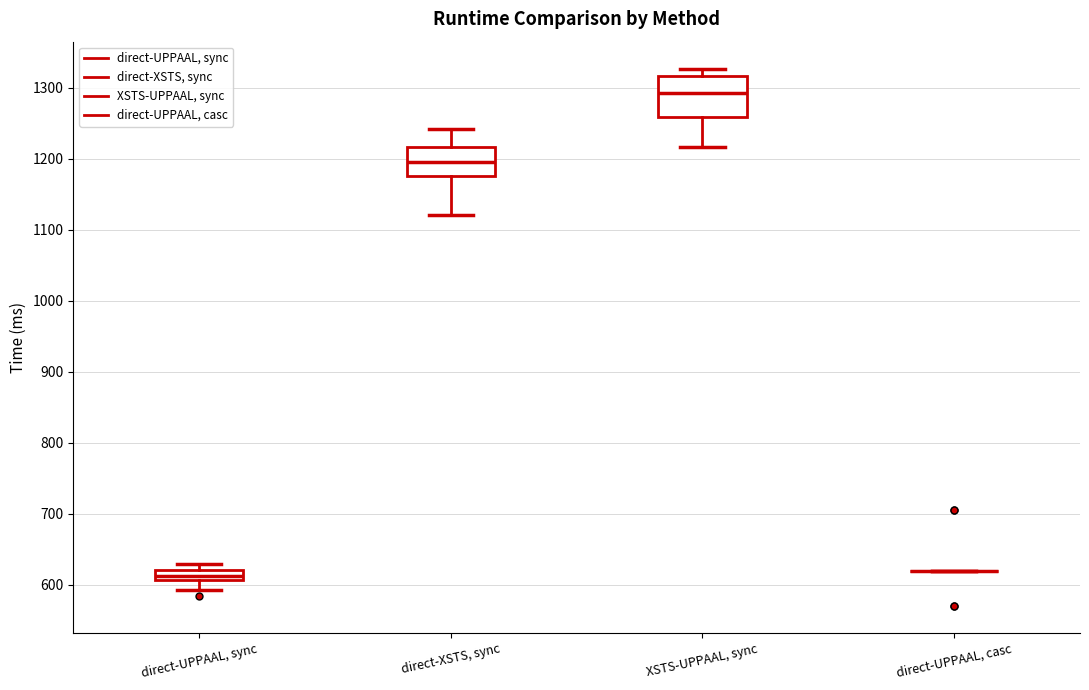

Comparing the boxes themselves (not the whiskers), which one is the tallest?

XSTS-UPPAAL, sync